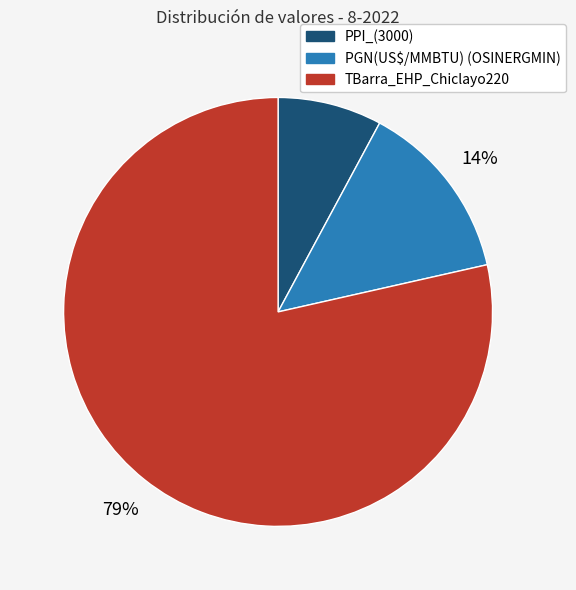

To the nearest percent, what portion does PGN(US$/MMBTU) (OSINERGMIN) represent?

14%